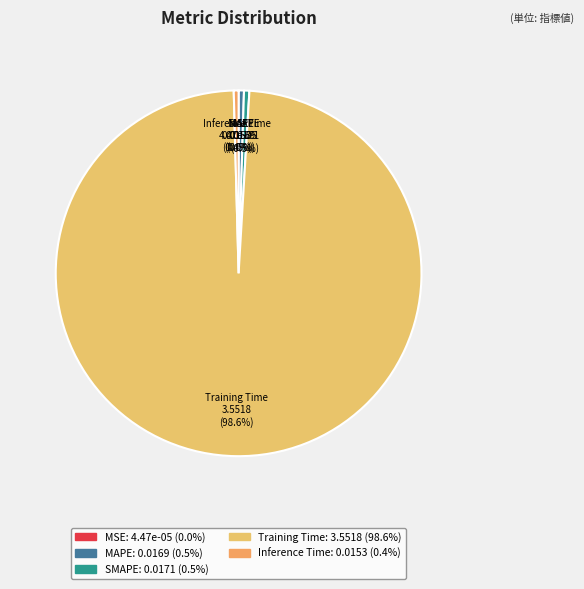

Which slice is the largest?

Training Time